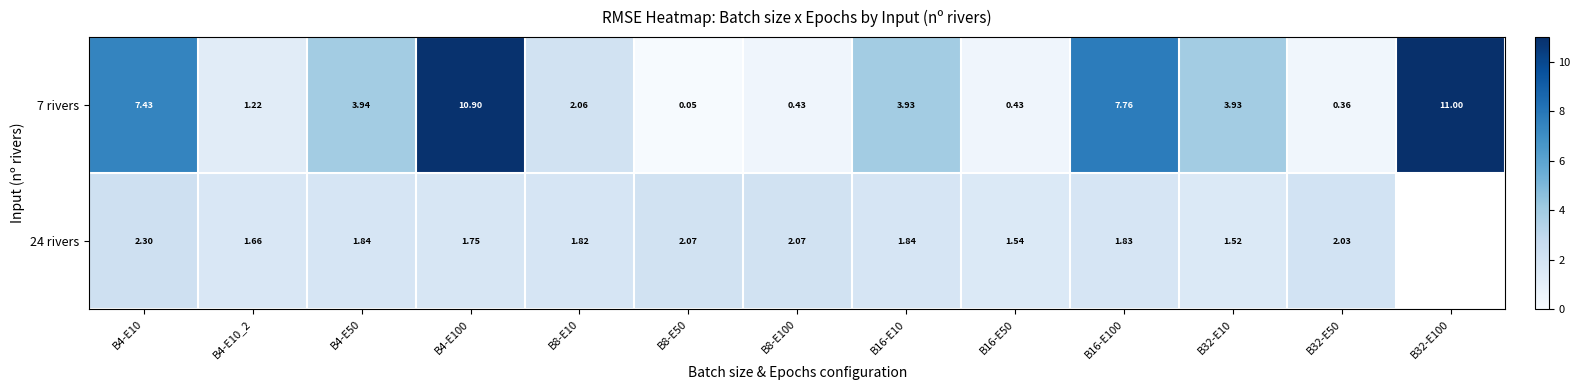

Is the value of 7 rivers at B4-E10_2 greater than the value of 24 rivers at B16-E100?

No